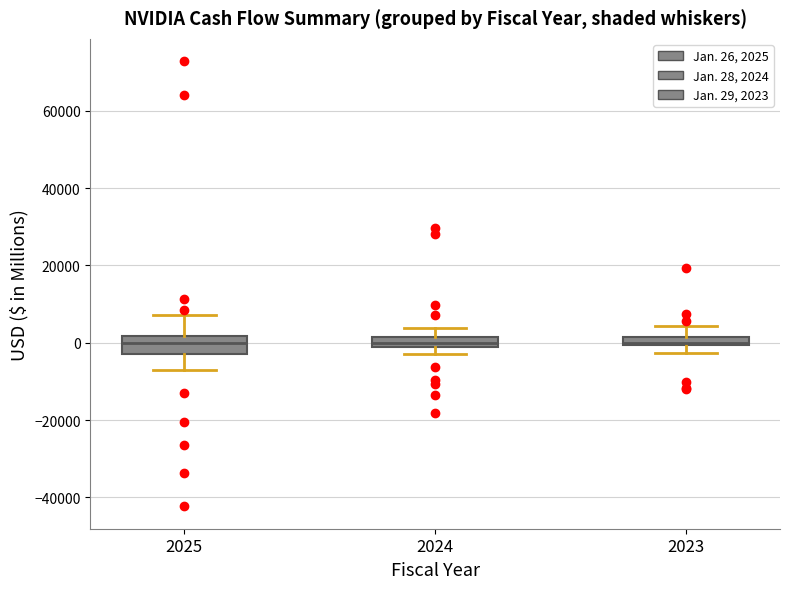

Where is the lower edge of the box at x = 2023 on the y-axis? The values are not printed on the chart, so give them approximately, as read against the axis.

0